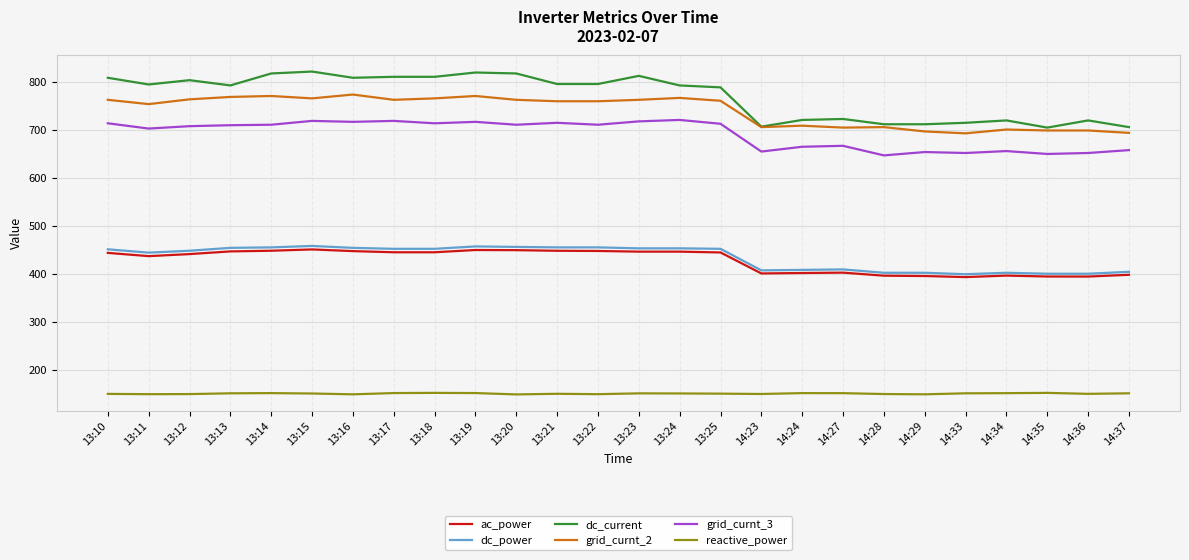

At which category does grid_curnt_2 reach its first local valley?

13:11